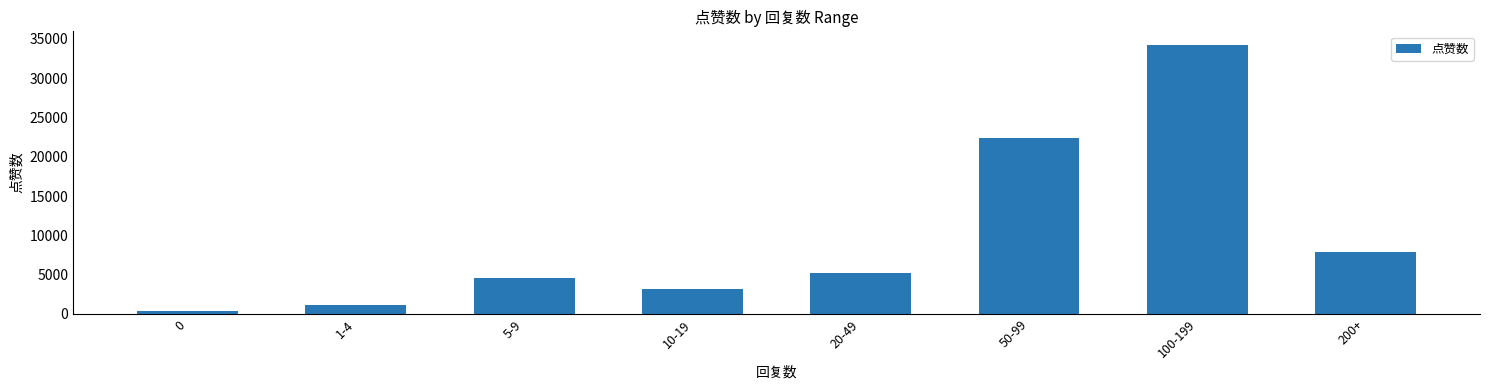

Count the number of data series in this chart.

1